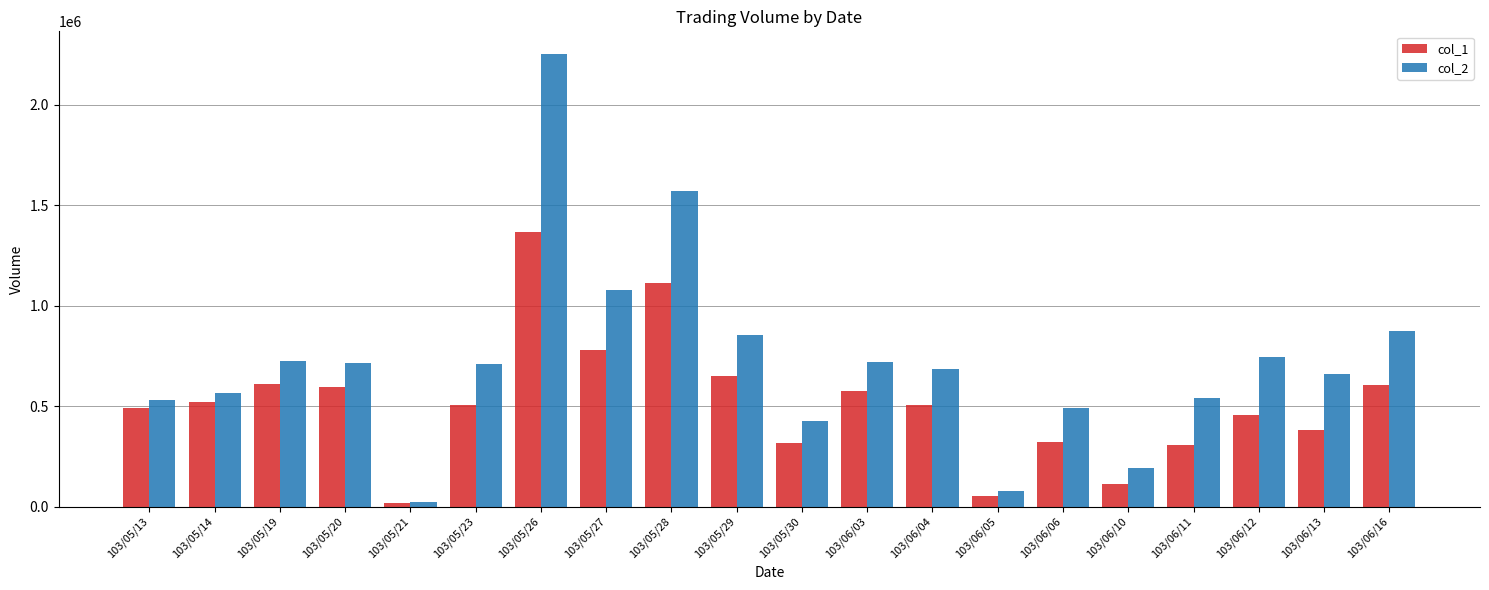

What is the total value across all series at 103/06/10?

302010